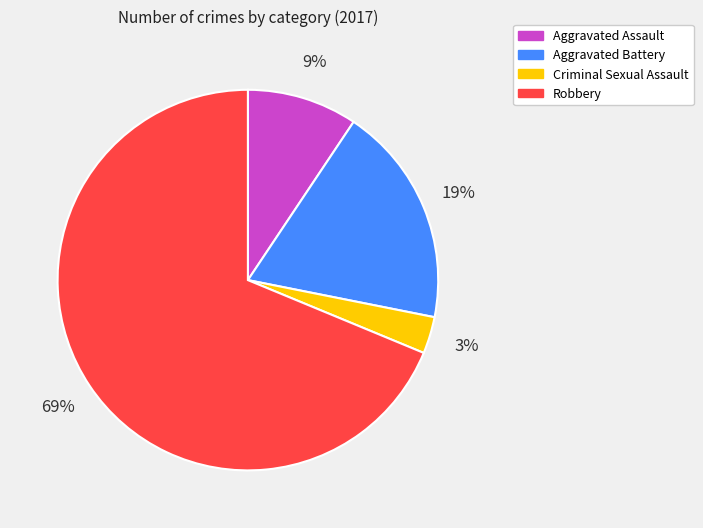

What is the majority slice?

Robbery